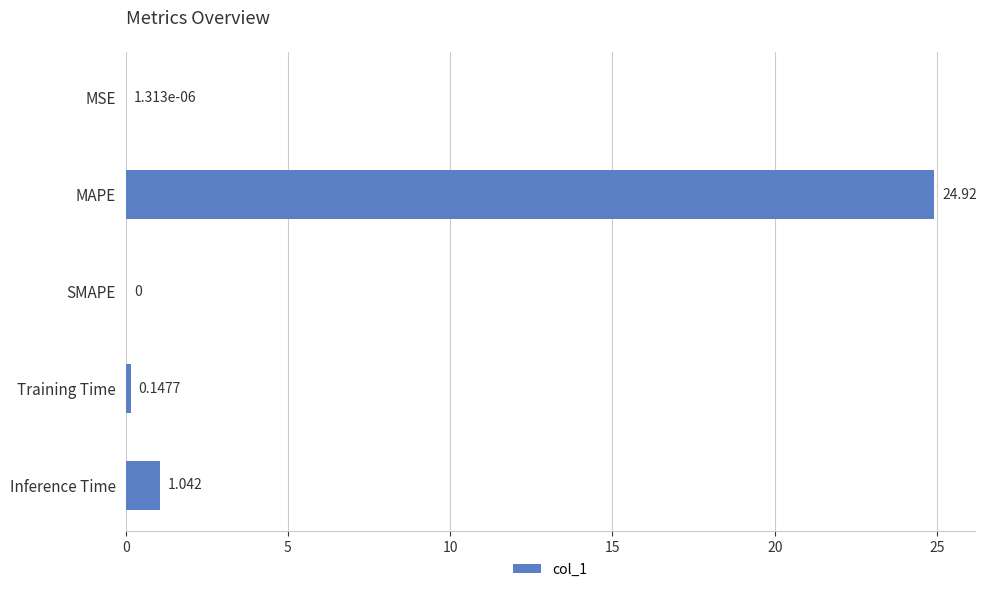

What is the sum of all values?

26.1